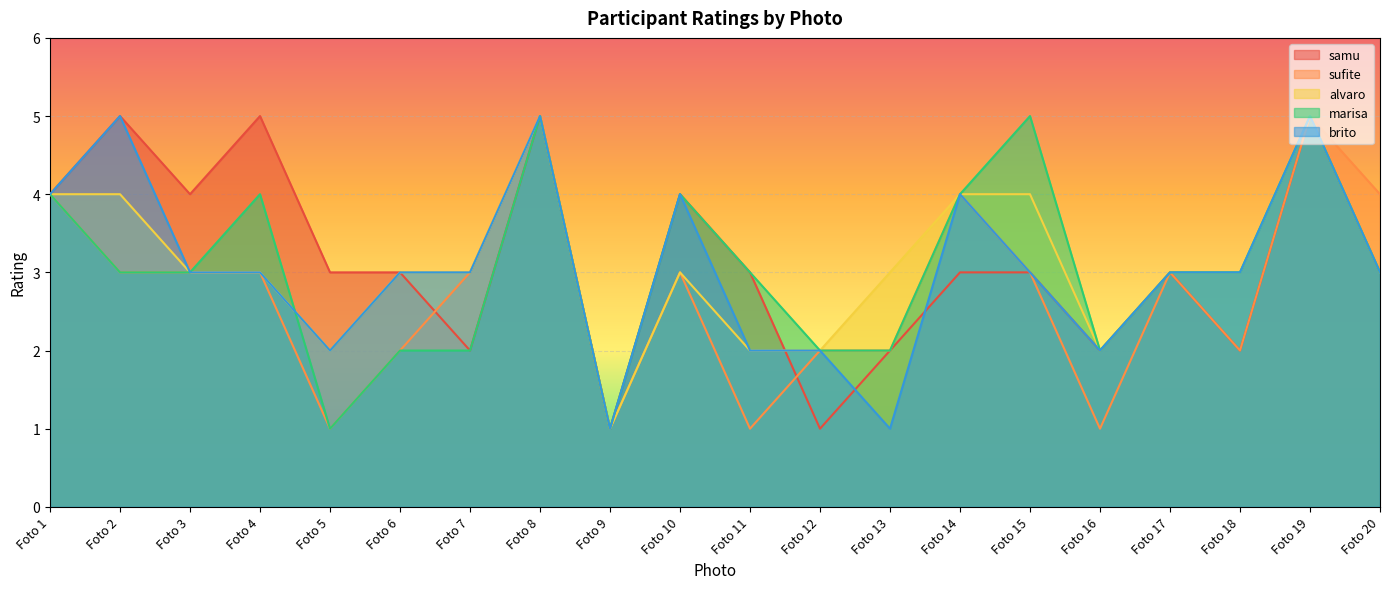

Which category has the highest value in the alvaro series?

Foto 8